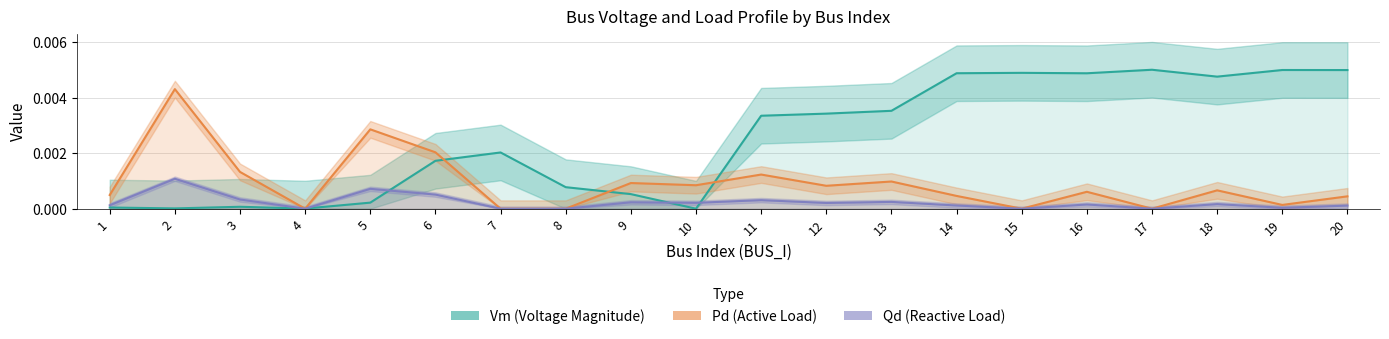

How many lines are shown in the chart?

3